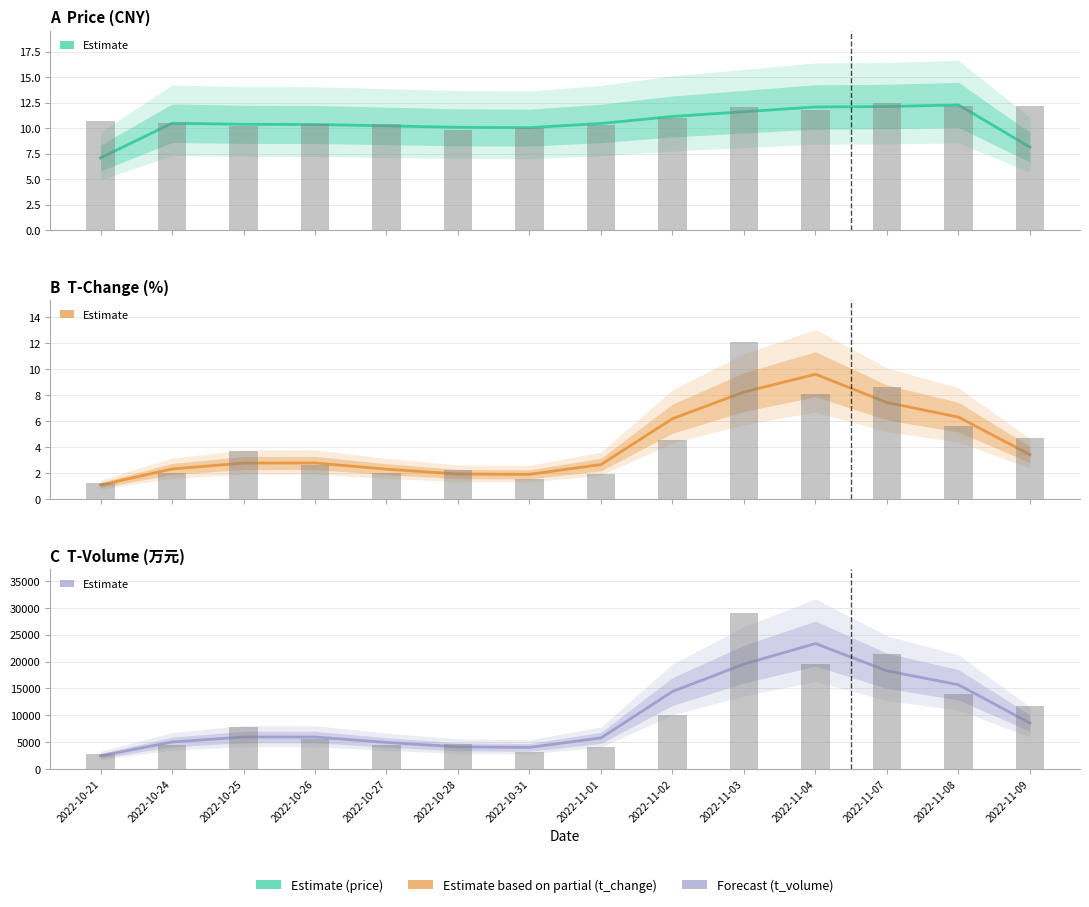

What value does the t_volume series have at 2022-10-26?

5923.7